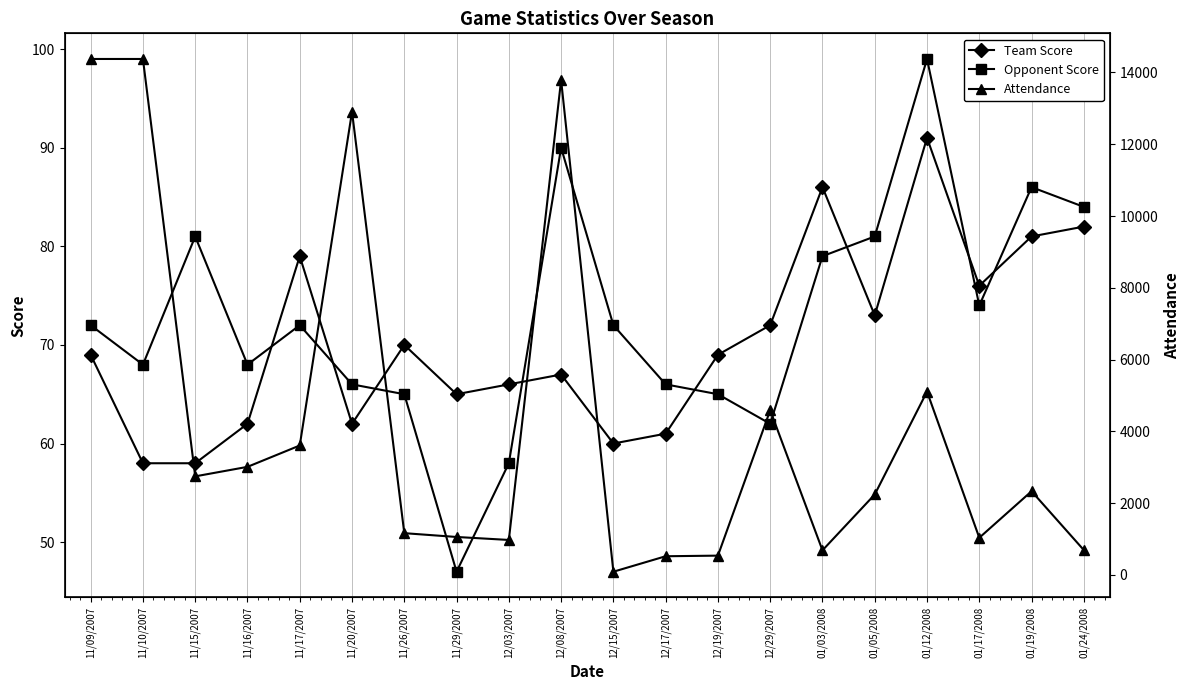

Read the Attendance value at 11/09/2007.

14376